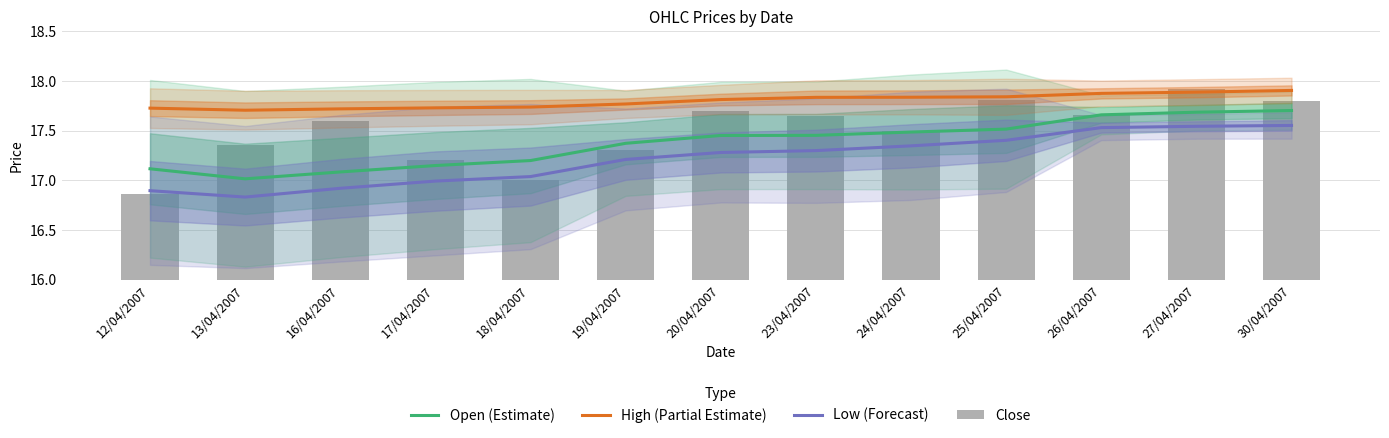

Which series has the largest total across all categories?

High (Partial Estimate)